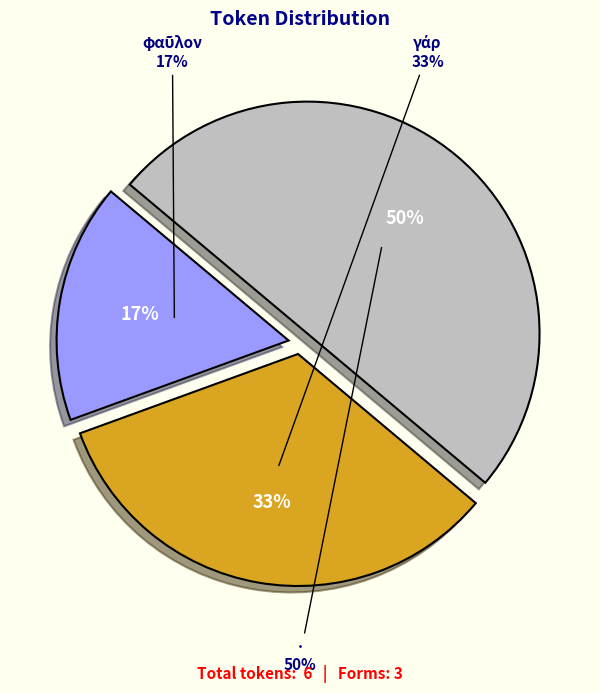

To the nearest percent, what is the average slice percentage?

33%